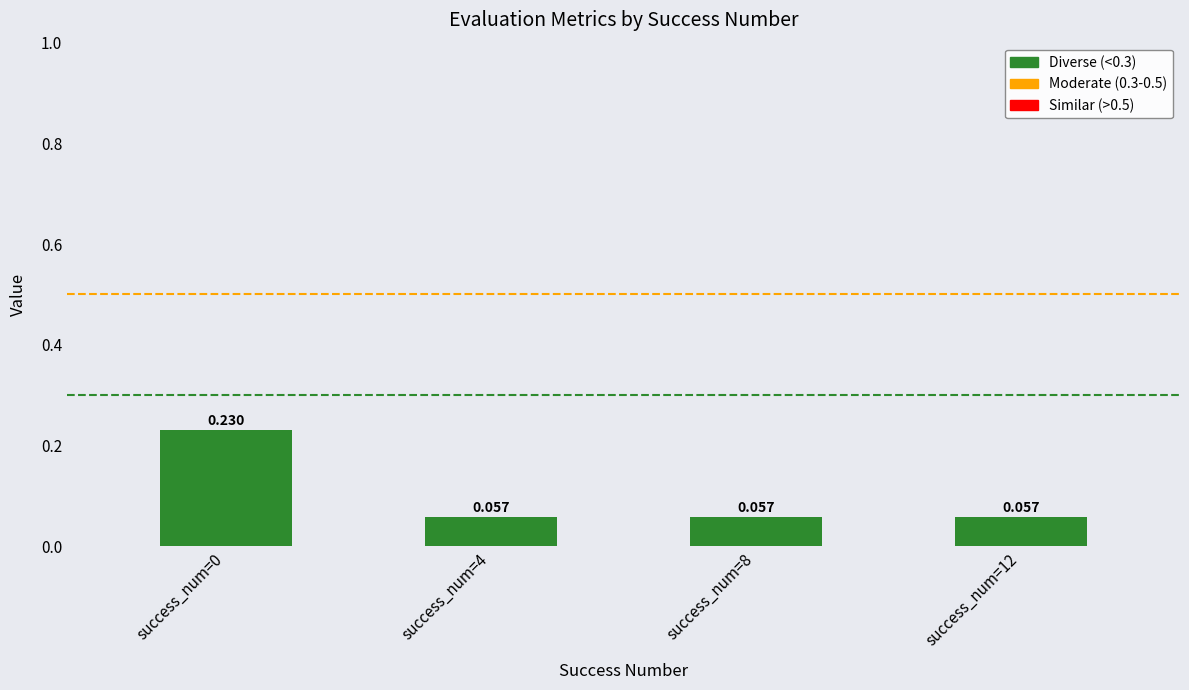

Is it true that the value at success_num=0 is 0.4?

False